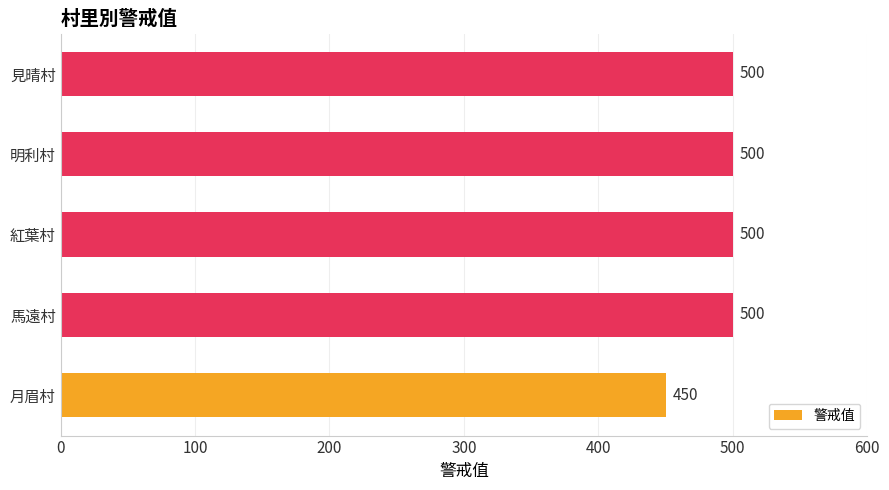

What is the change in value from 月眉村 to 明利村?

+50